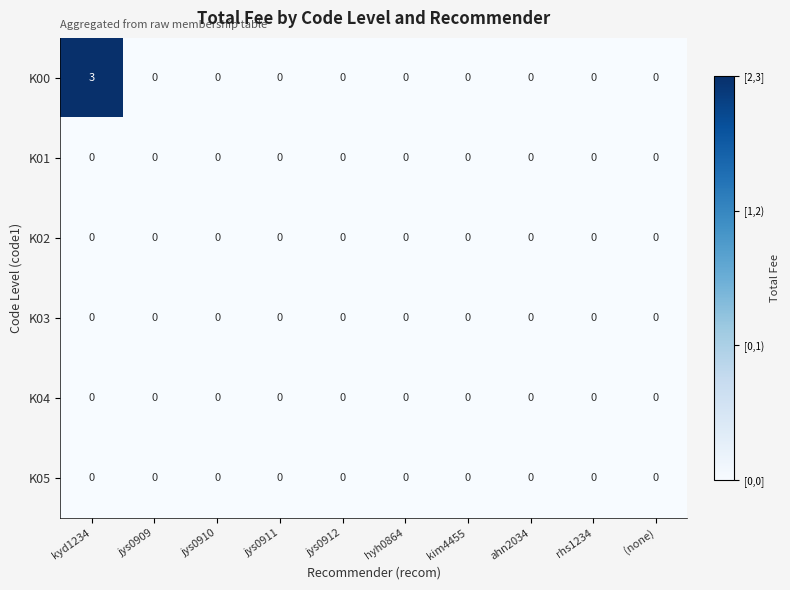

At which category does the chart reach its peak across all series?

kyd1234